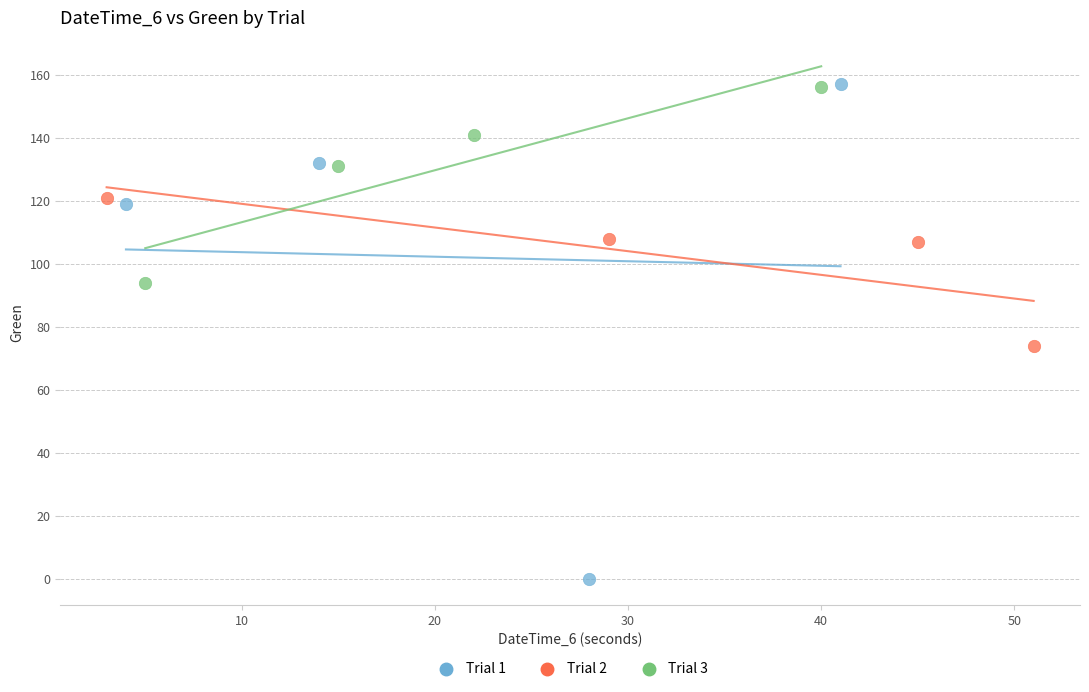

Which series contains the lowest Y value?

Trial 1